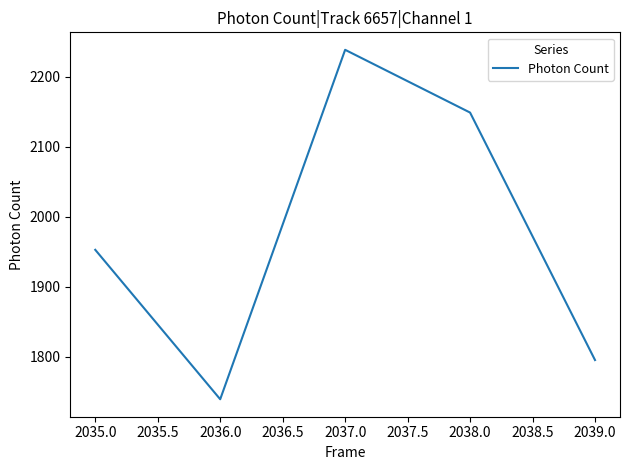

What is the change in value from 2036.0 to 2038.0?

+409.9